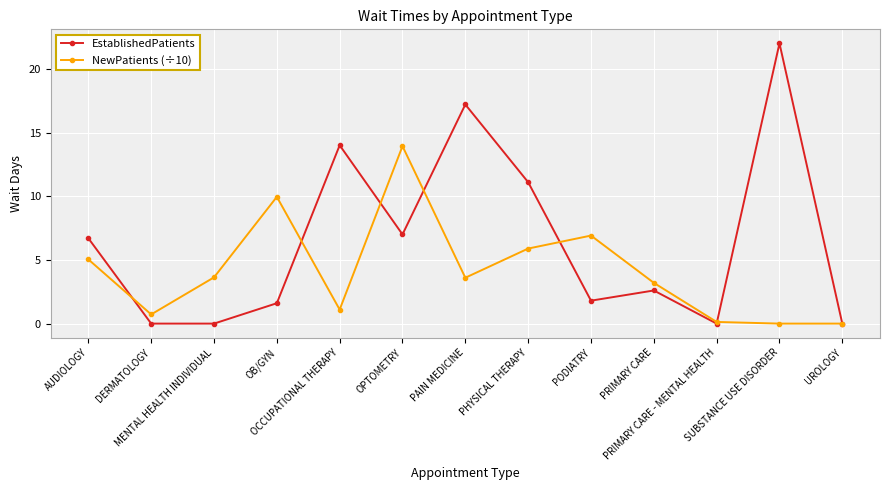

Does the chart have visible grid lines?

Yes